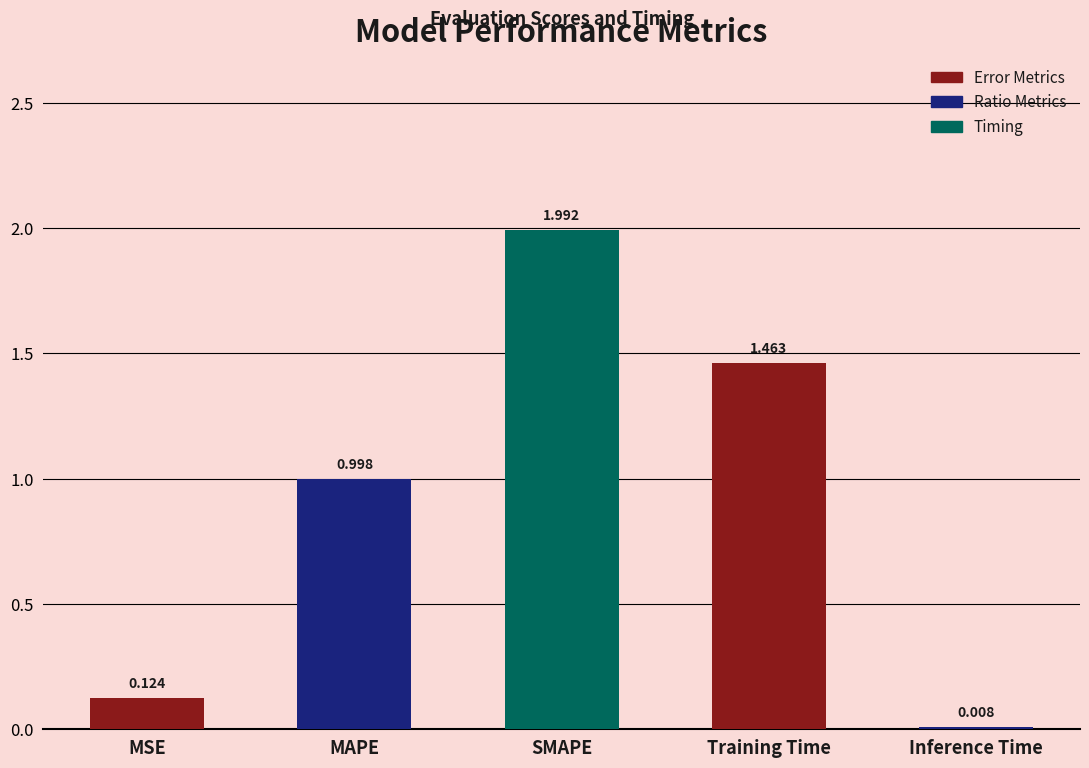

At which label is the value closest to 1?

MAPE